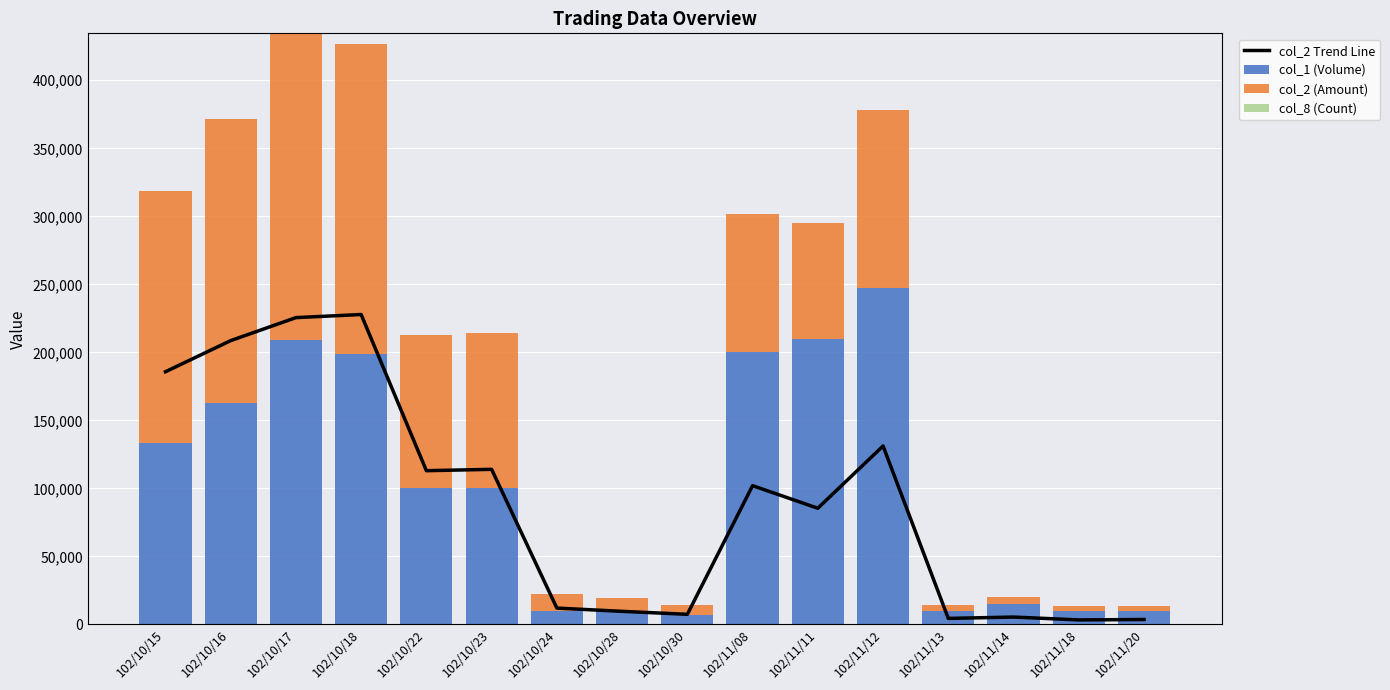

Reading right to left, extract all data points from this chart.

col_2 Trend Line: 102/11/20=3600	102/11/18=3300	102/11/14=5400	102/11/13=4400	102/11/12=131160	102/11/11=85400	102/11/08=102000	102/10/30=7420	102/10/28=9600	102/10/24=12000	102/10/23=114000	102/10/22=113000	102/10/18=227820	102/10/17=225520	102/10/16=208620	102/10/15=185730
col_1 (Volume): 102/11/20=10000	102/11/18=10000	102/11/14=15000	102/11/13=10000	102/11/12=247000	102/11/11=210000	102/11/08=200000	102/10/30=7000	102/10/28=10000	102/10/24=10000	102/10/23=100000	102/10/22=100000	102/10/18=199000	102/10/17=209000	102/10/16=163000	102/10/15=133000
col_2 (Amount): 102/11/20=3600	102/11/18=3300	102/11/14=5400	102/11/13=4400	102/11/12=131160	102/11/11=85400	102/11/08=102000	102/10/30=7420	102/10/28=9600	102/10/24=12000	102/10/23=114000	102/10/22=113000	102/10/18=227820	102/10/17=225520	102/10/16=208620	102/10/15=185730
col_8 (Count): 102/11/20=1	102/11/18=1	102/11/14=1	102/11/13=1	102/11/12=4	102/11/11=3	102/11/08=2	102/10/30=1	102/10/28=1	102/10/24=1	102/10/23=2	102/10/22=2	102/10/18=3	102/10/17=4	102/10/16=7	102/10/15=3